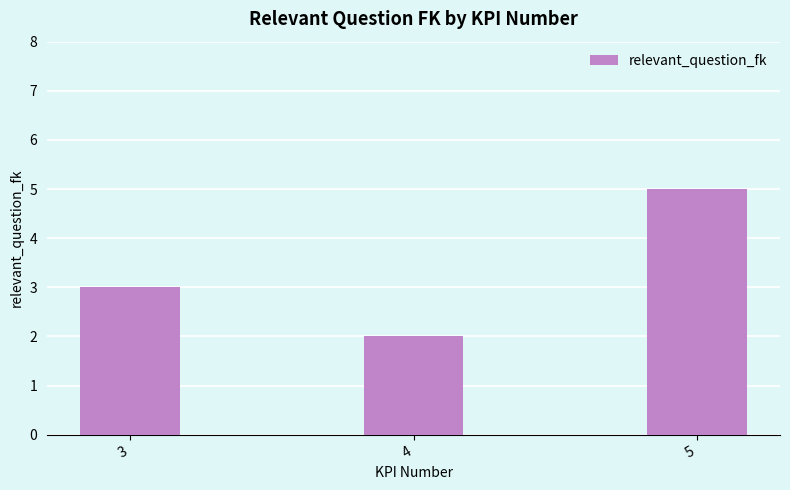

How many data points does each series have?

3